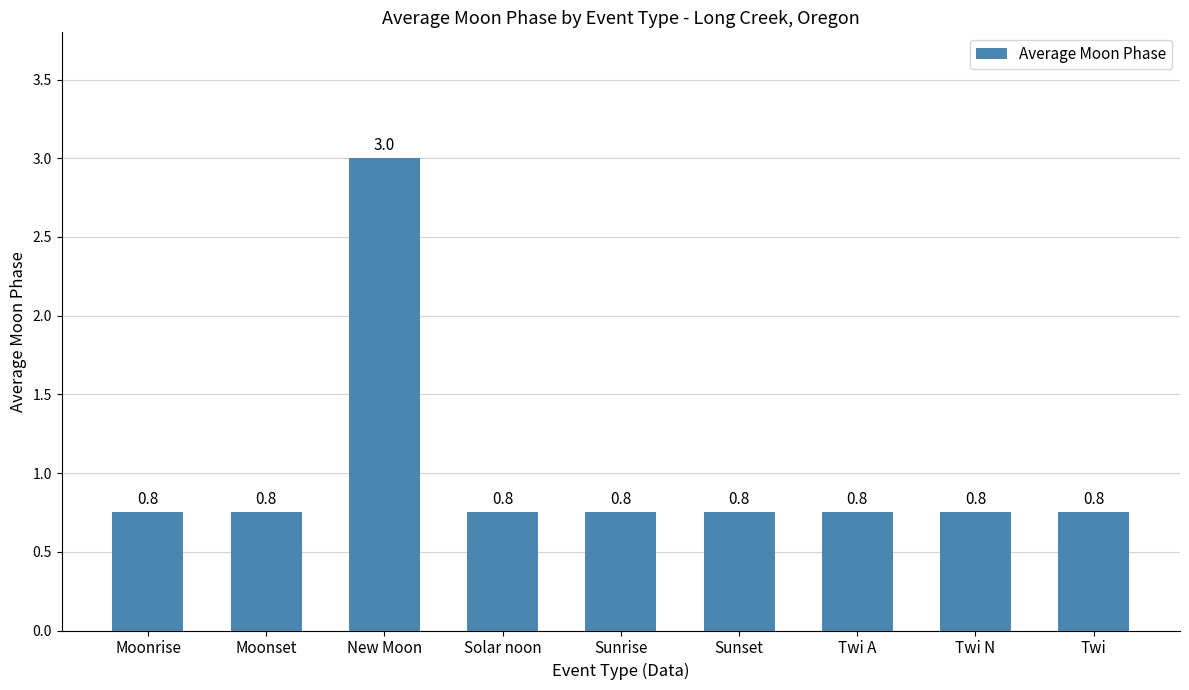

Count the values in the range 0 to 1.

8